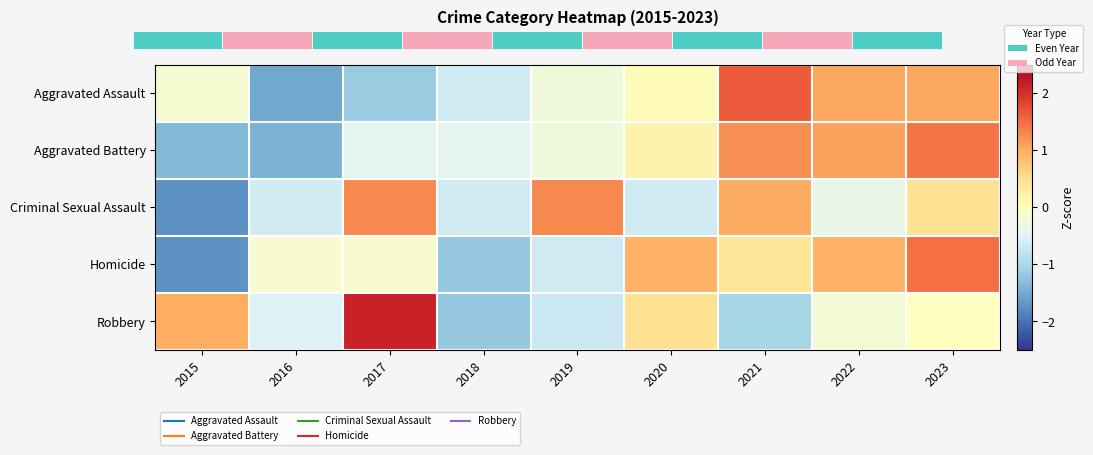

At which category is the sum across all series the highest?

2023